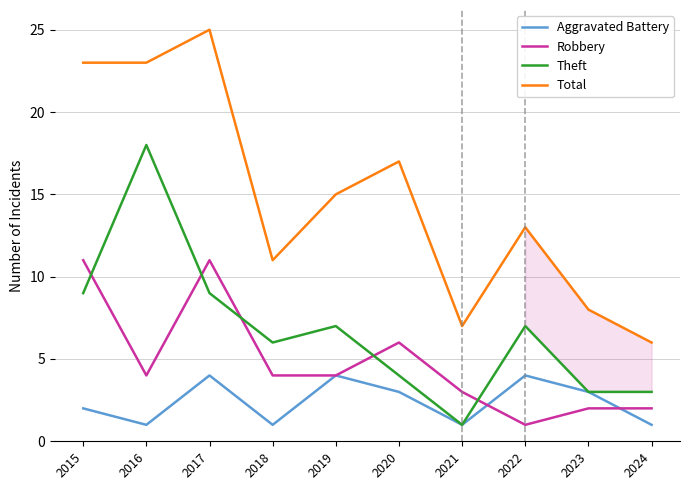

What is the sum of all Theft values?

67